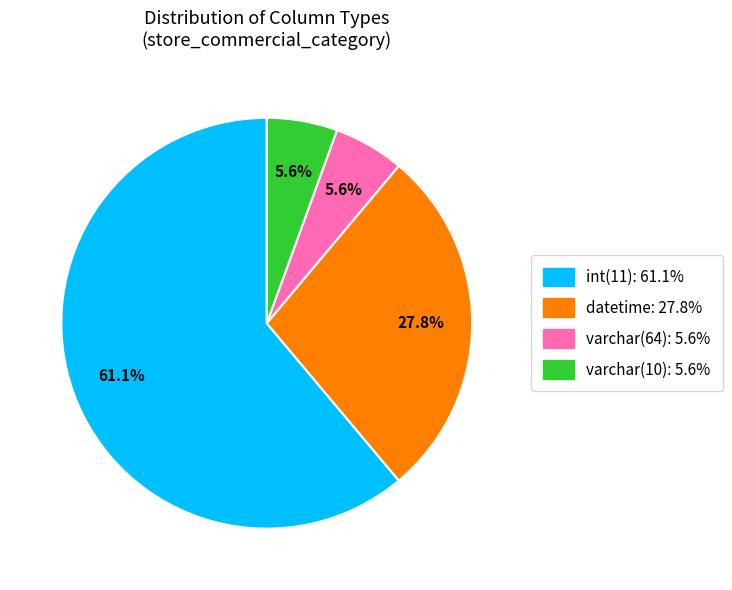

What percentage is the datetime slice, to the nearest percent?

28%